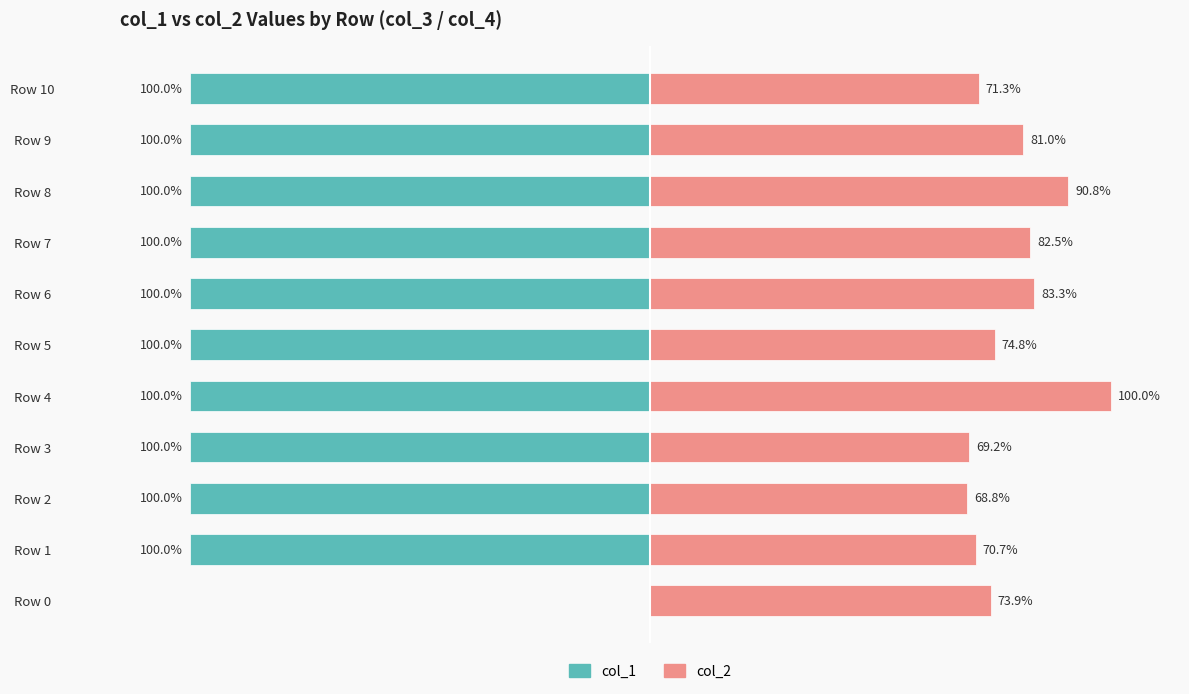

At how many categories does at least one series exceed -66?

11